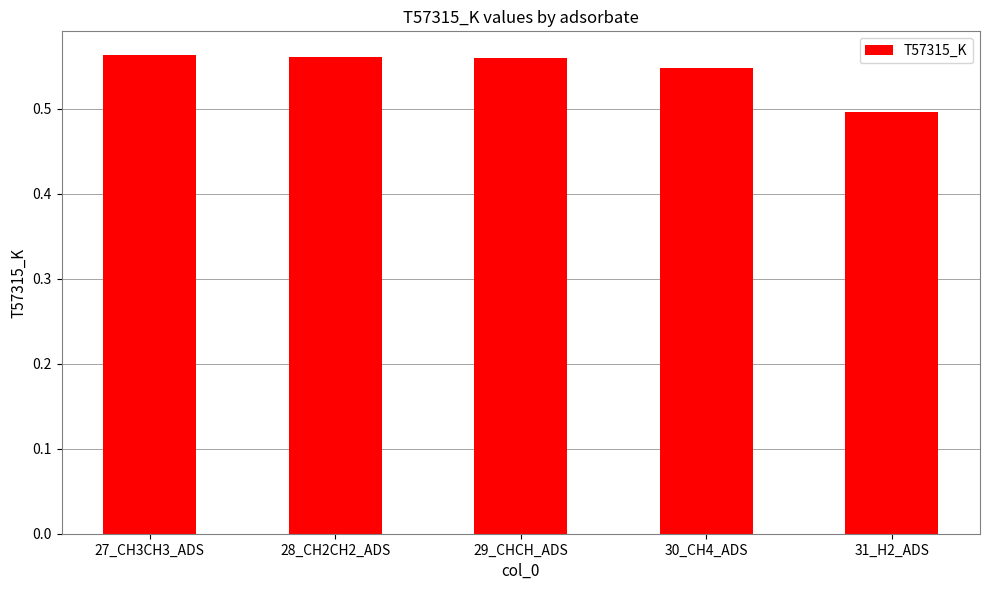

Which label corresponds to the smallest value in the chart?

31_H2_ADS